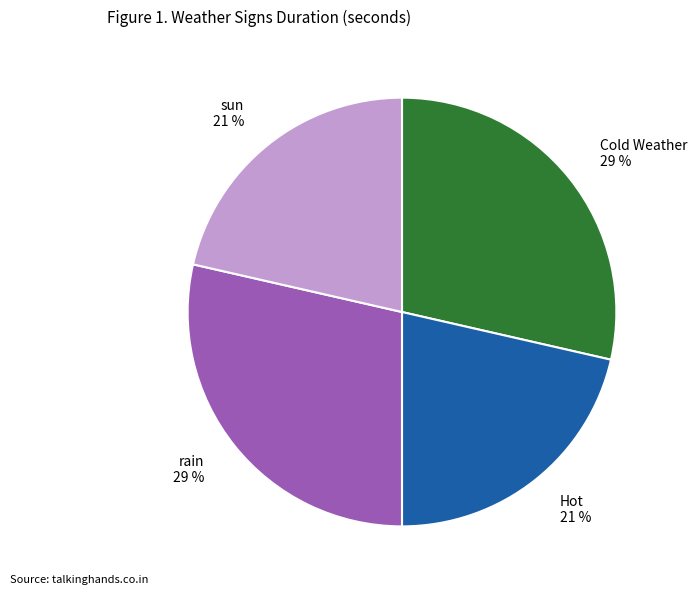

Is the sum of Cold Weather 29 % and rain 29 % greater than half?

Yes